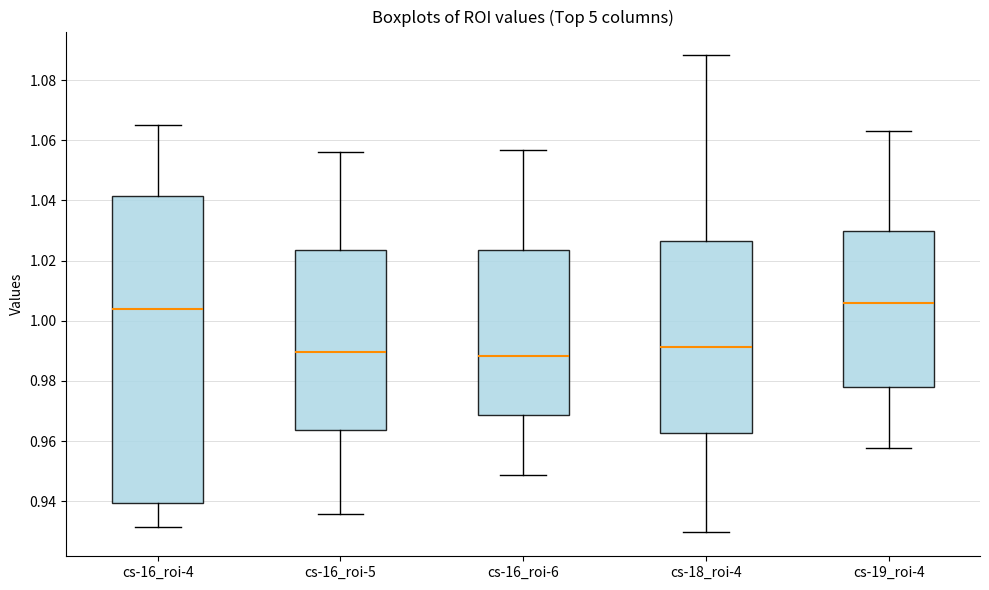

Where is the lower edge of the box for cs-16_roi-5 on the y-axis? The values are not printed on the chart, so give them approximately, as read against the axis.

0.964